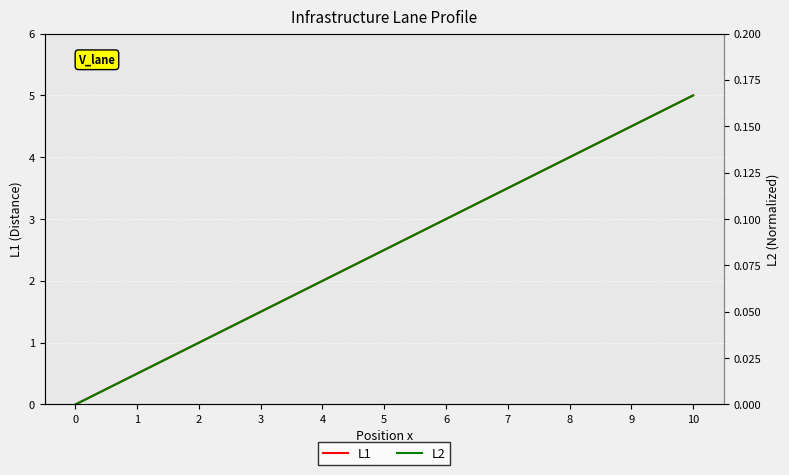

Is this an area chart (filled region under the line)?

No